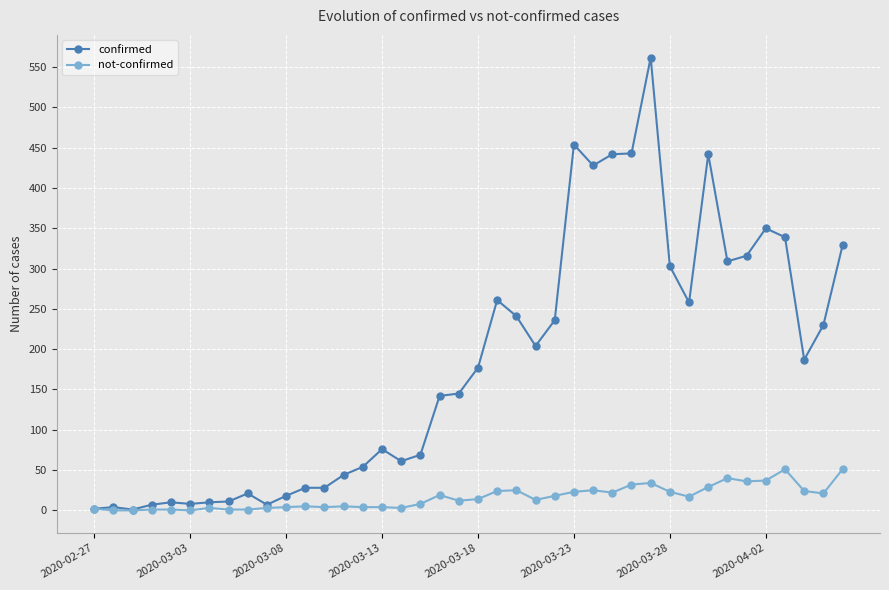

List the series in order of their overall mean, highest first.

confirmed, not-confirmed